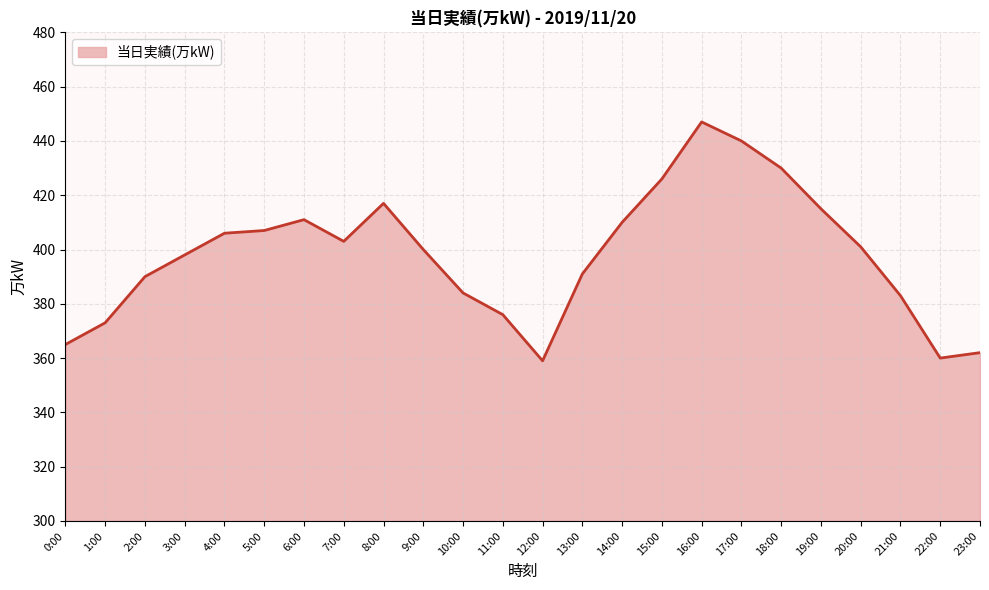

True or false: there are more than 0 points higher than both neighbors.

True